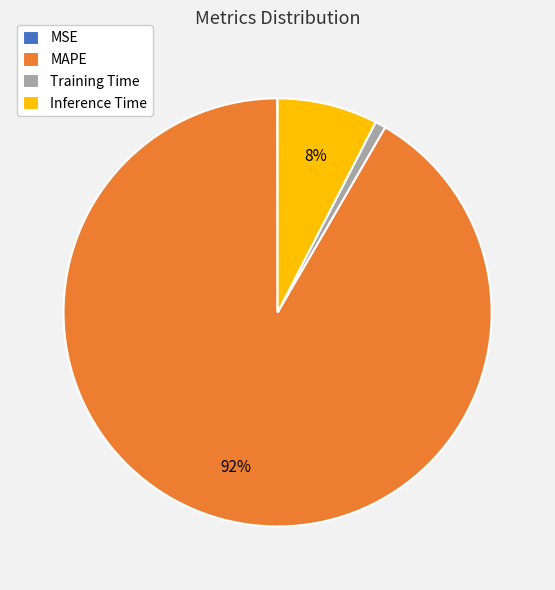

Which has a higher value, Inference Time or Training Time?

Inference Time